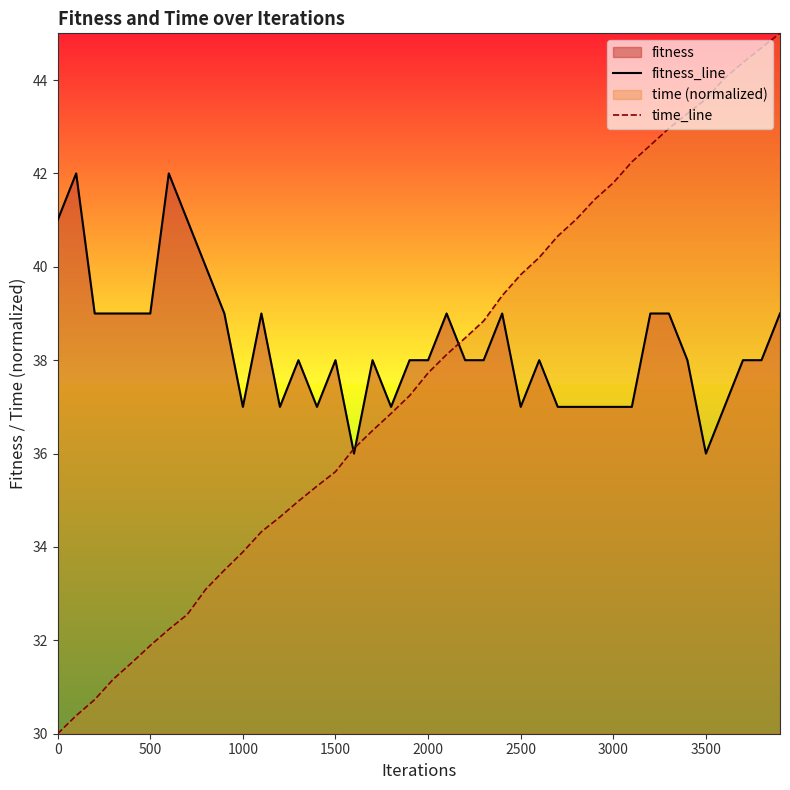

Does the chart display data point markers on the line(s)?

No